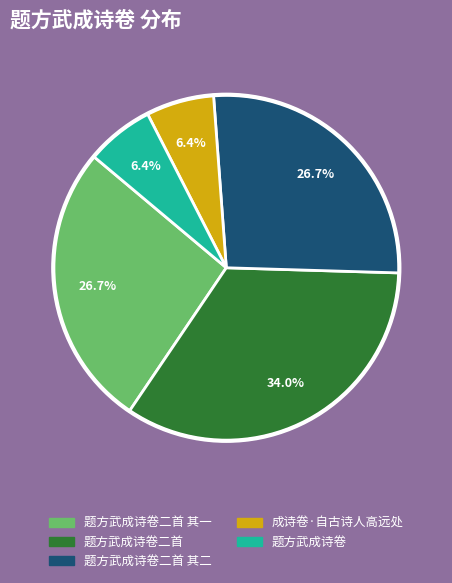

To the nearest percent, what is the combined percentage of 题方武成诗卷二首 其一 and 题方武成诗卷?

33%